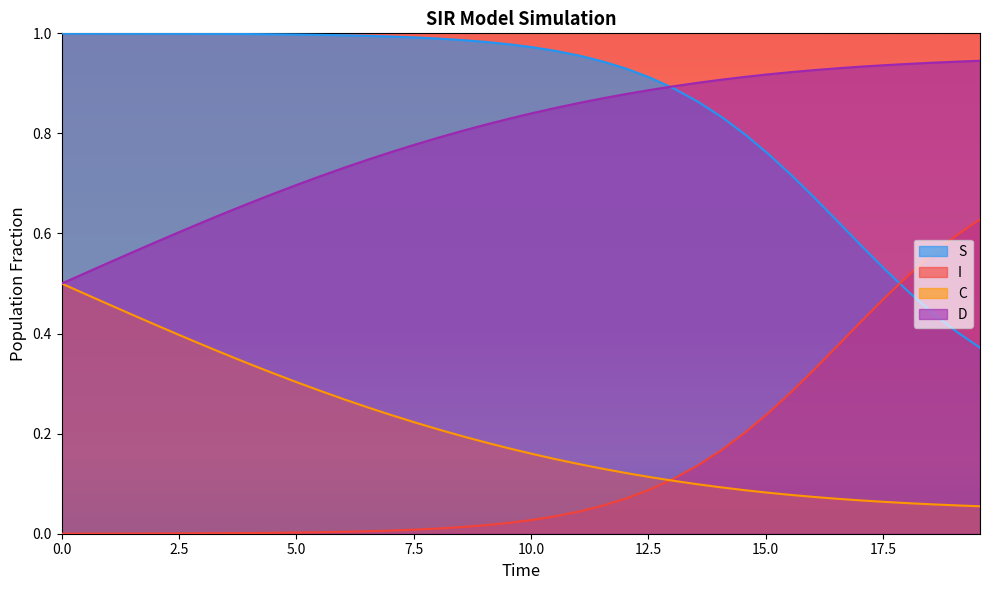

True or false: I and D cross at least once.

False